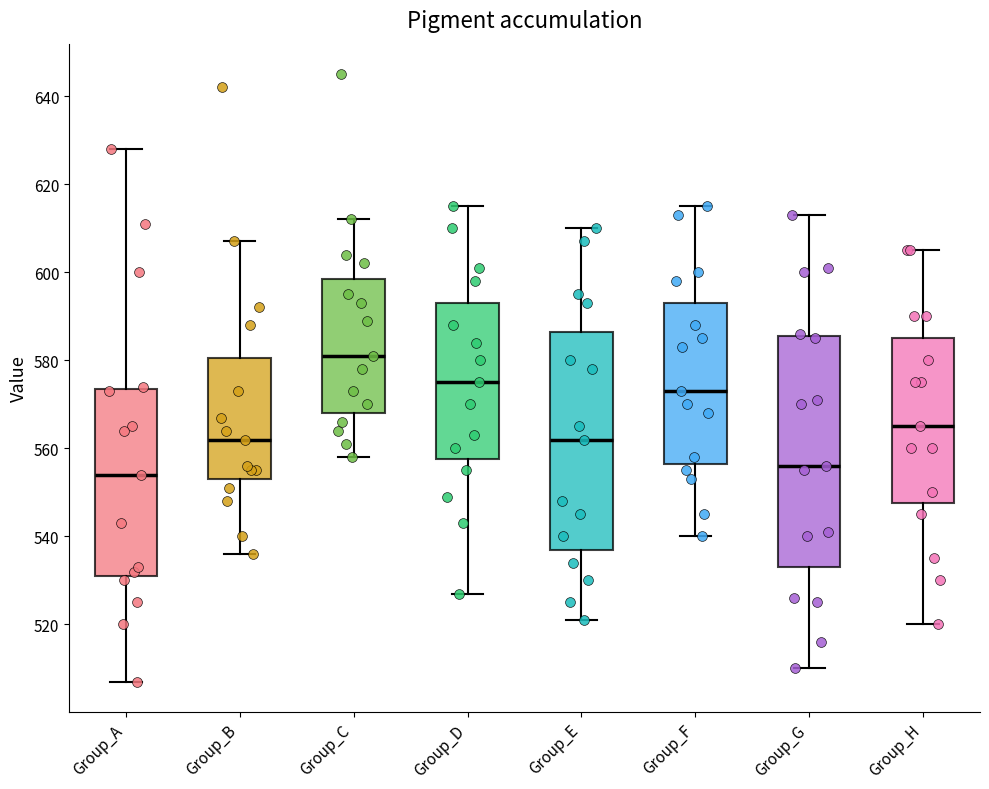

Where is the upper edge of the box for Group_H on the y-axis? The values are not printed on the chart, so give them approximately, as read against the axis.

586